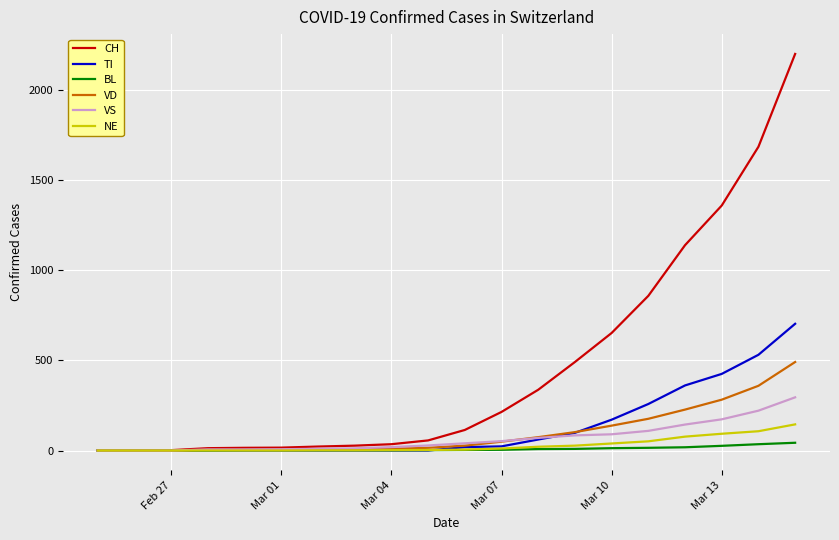

What is the value of the VD point at the 13th from the left?

74